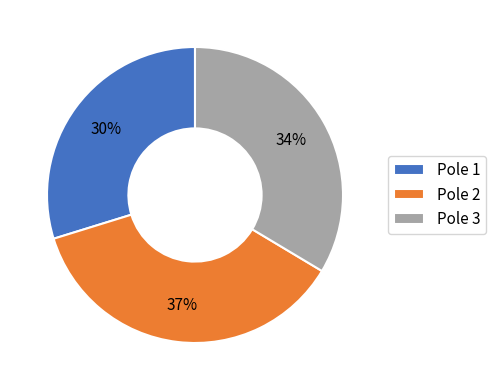

Combined, do Pole 2 and Pole 1 account for over 50%?

Yes